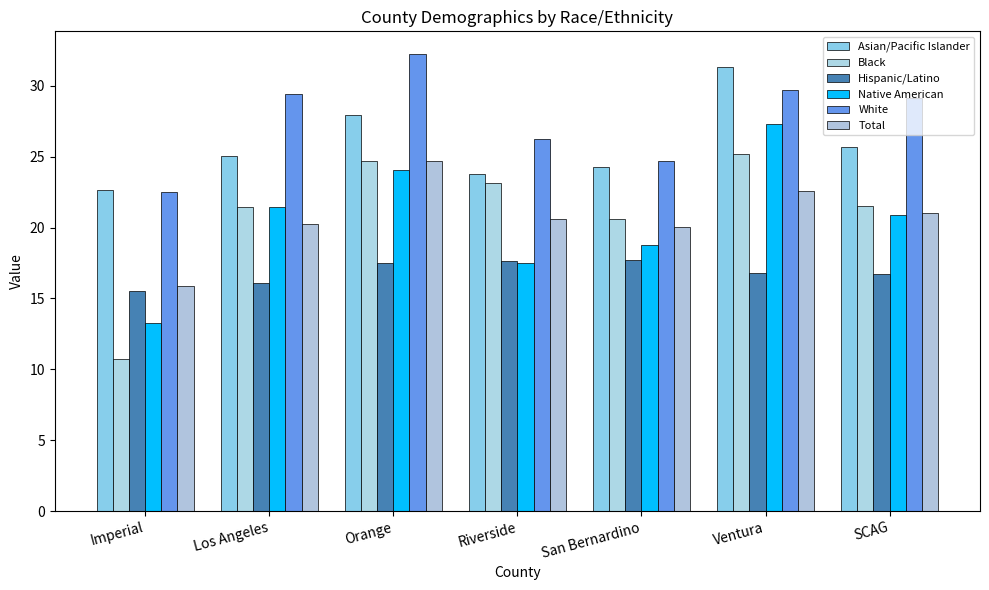

At how many categories does at least one series exceed 19?

7